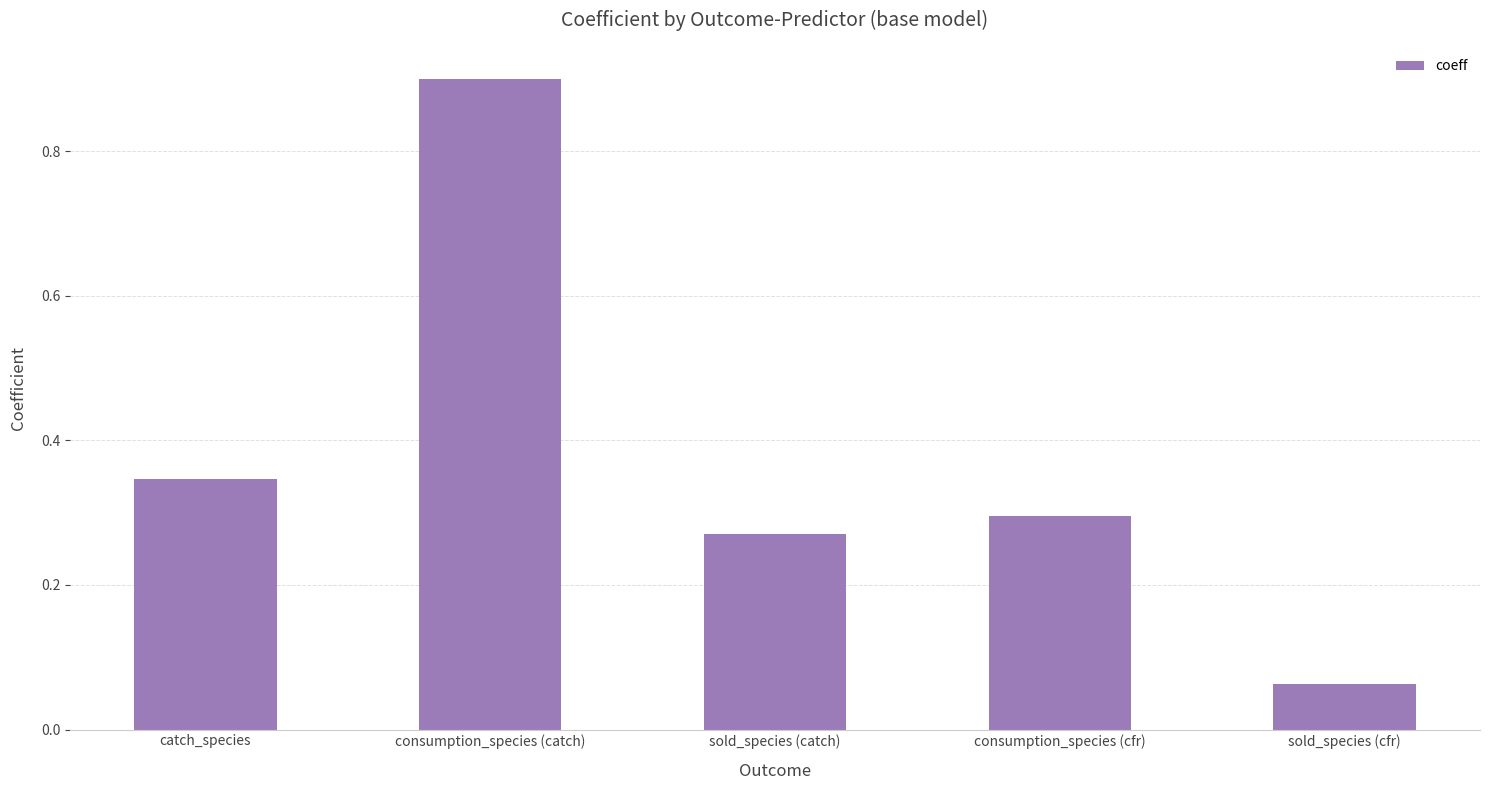

What is the label of the 5th bar from the left?

sold_species (cfr)